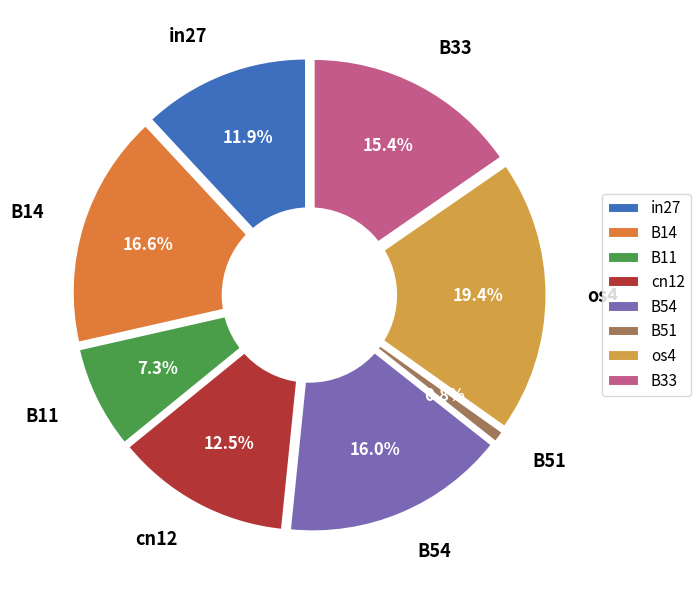

Is the sum of B14 and B54 greater than half?

No